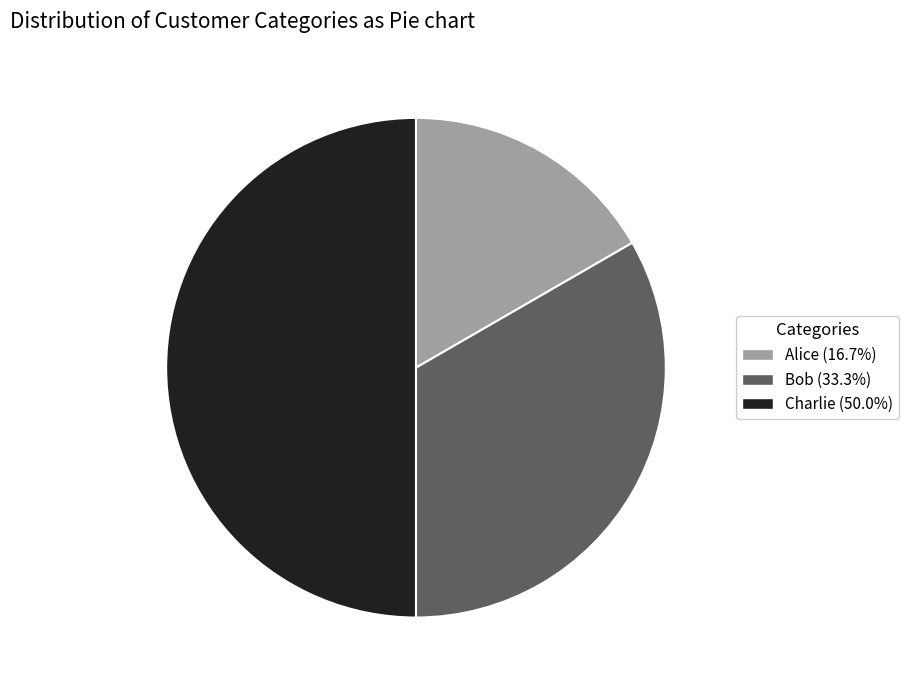

Does Alice account for over 50% of the chart?

No